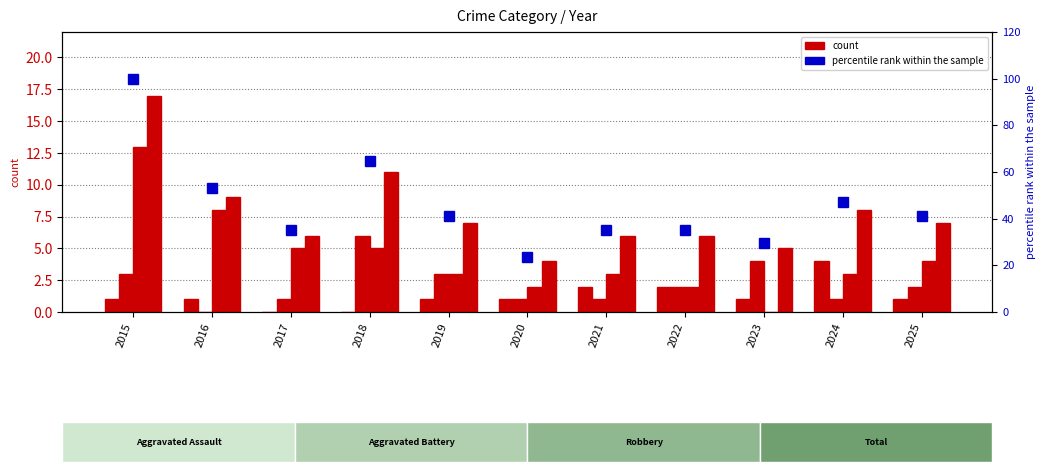

List the labels in order of Robbery value, smallest first.

2023, 2020, 2022, 2019, 2021, 2024, 2025, 2017, 2018, 2016, 2015